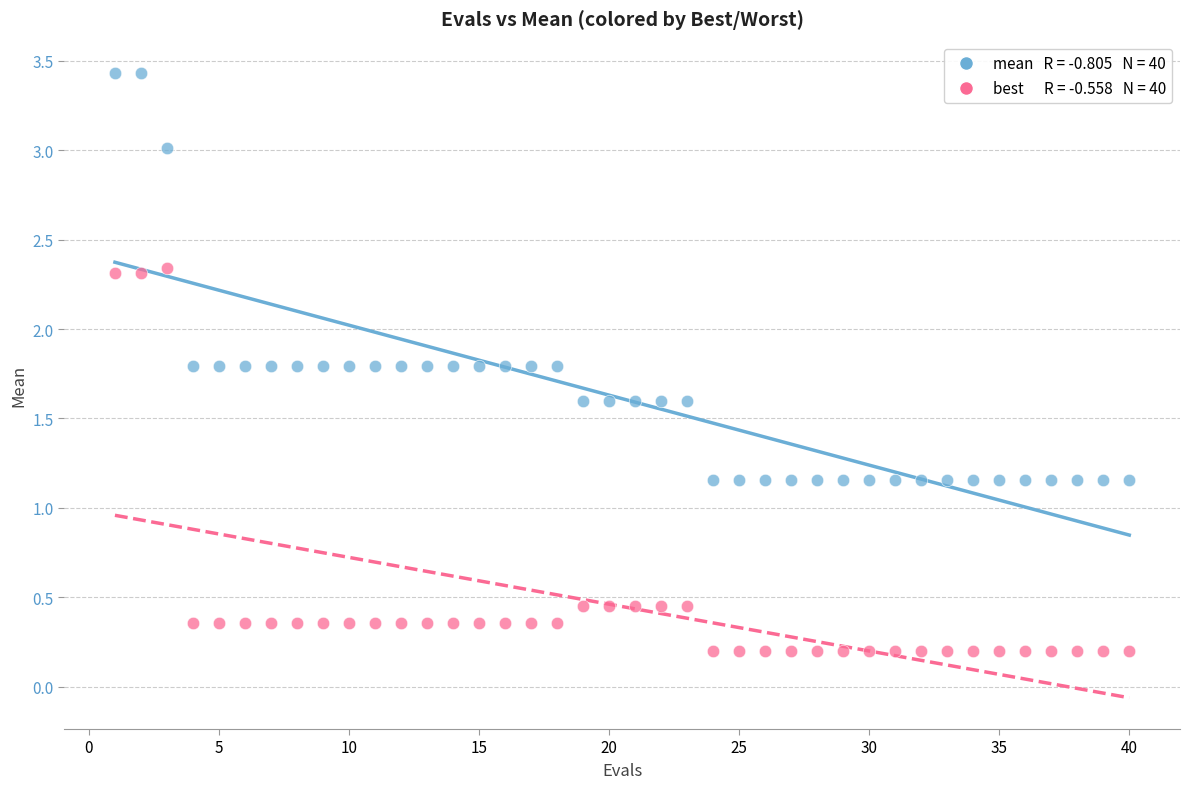

Across all data points, what is the range of Y values (max minus min)?

3.2